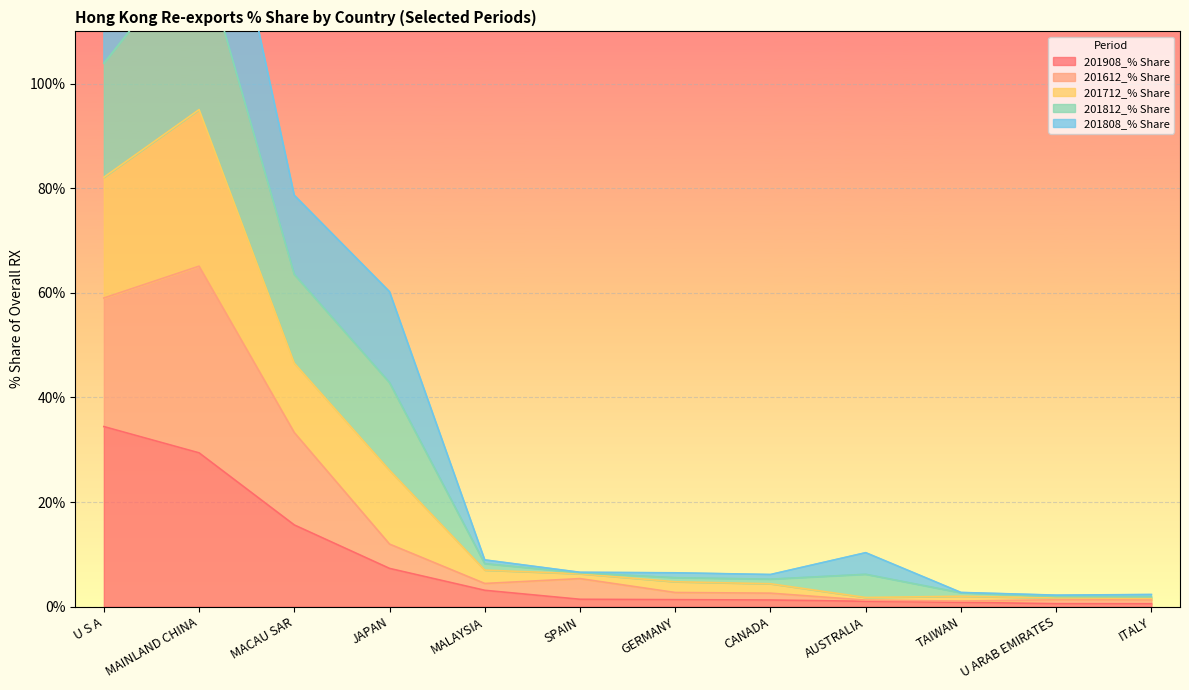

True or false: 201712_% Share has more than 0 interior local peaks.

True